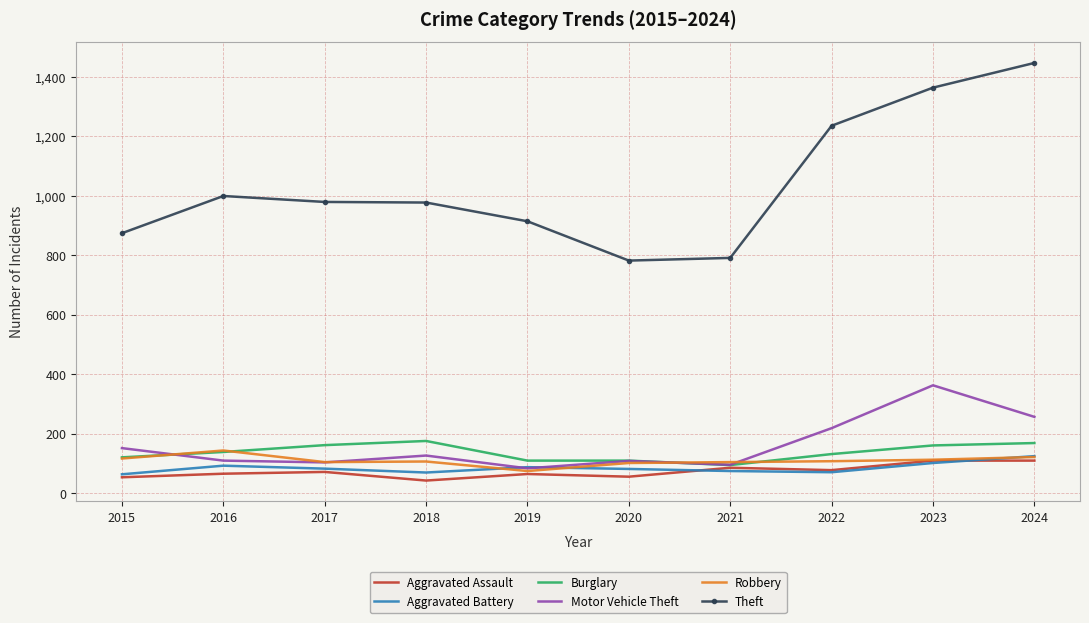

What value does the Burglary series have at 2015?

121